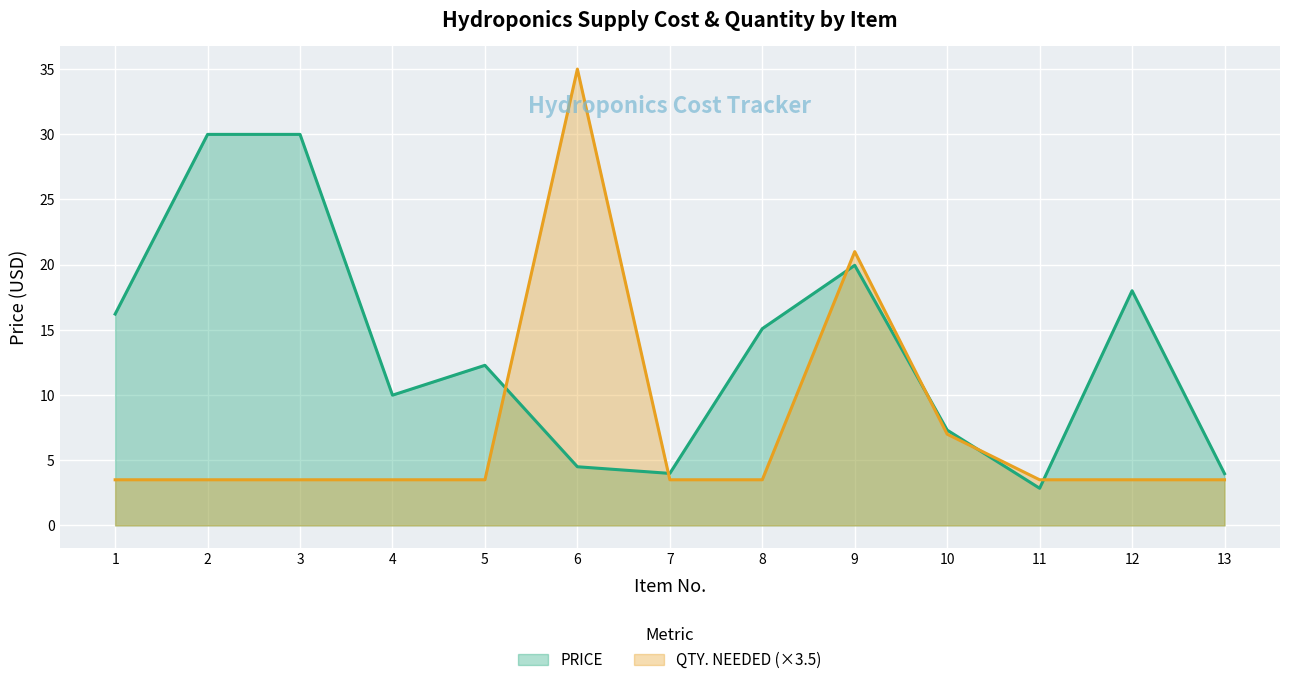

True or false: PRICE and QTY. NEEDED intersect in this chart.

True